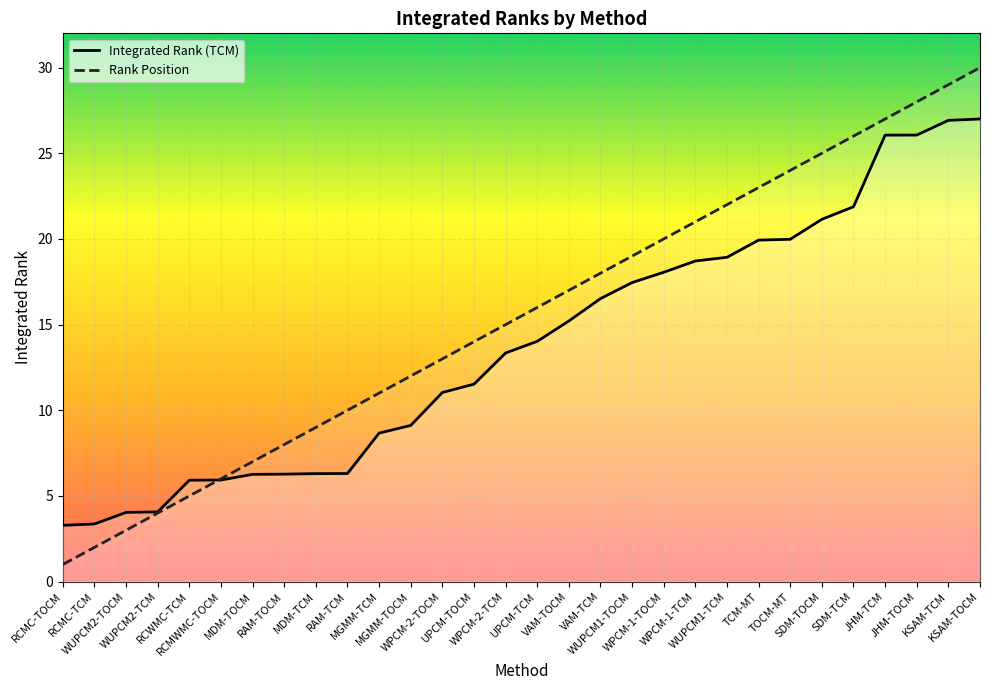

Where is Integrated Rank (TCM) nearest to the value 15?

VAM-TOCM